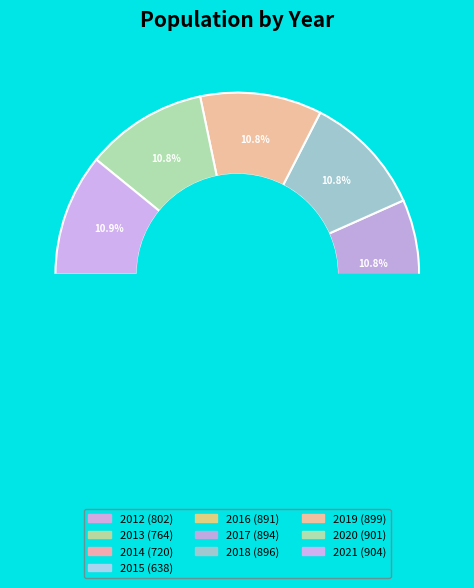

What is the smallest slice in the pie chart?

2015